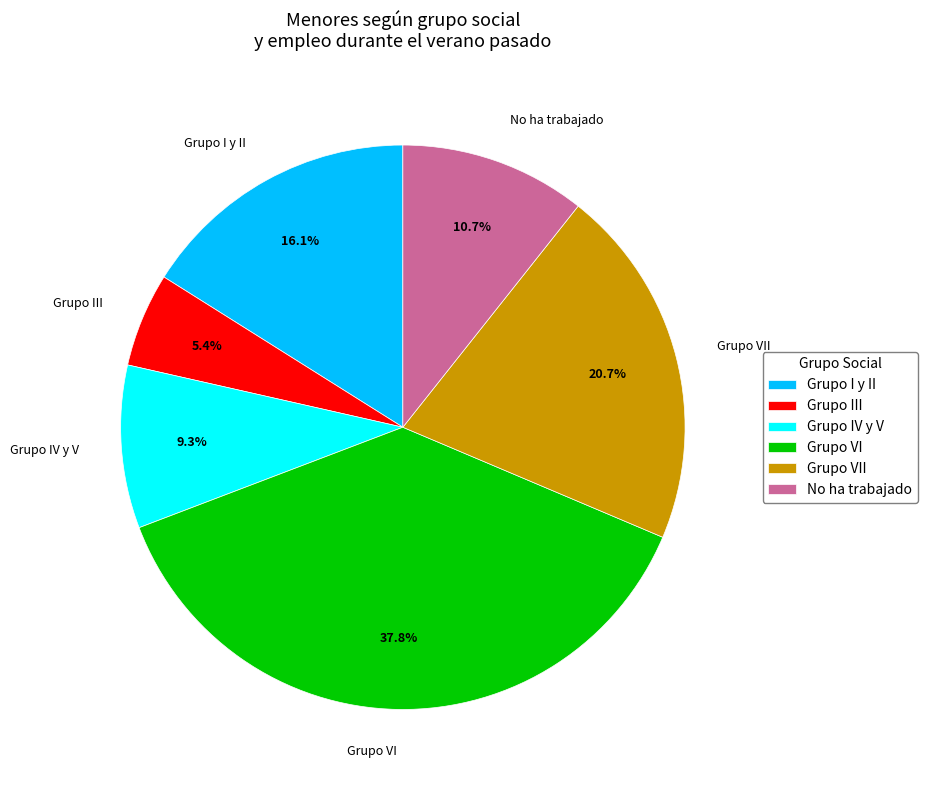

The Grupo III slice represents 1% of the pie. True or false?

False